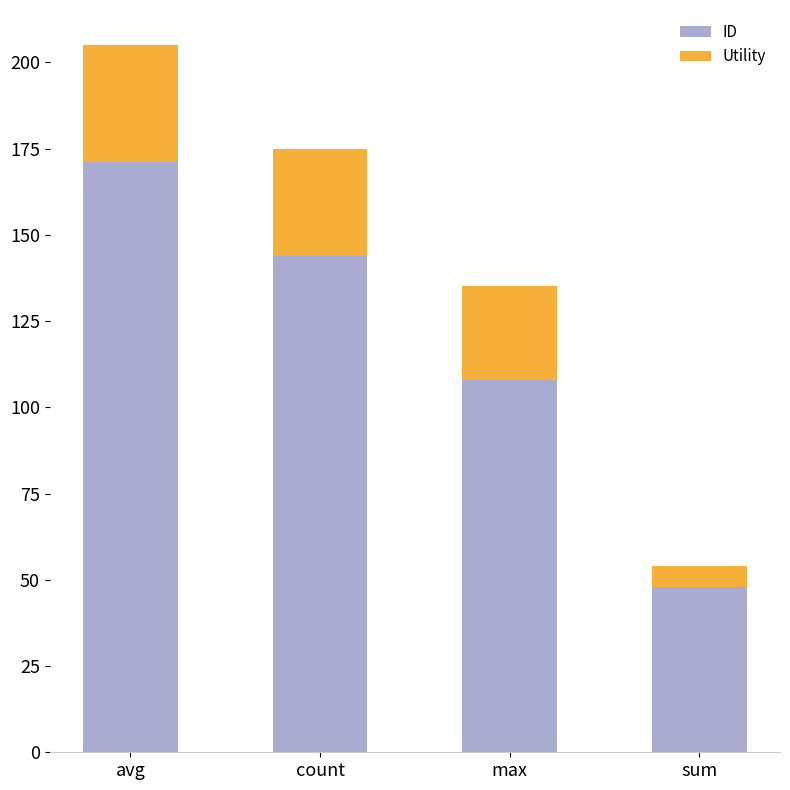

Are the bars horizontal?

No